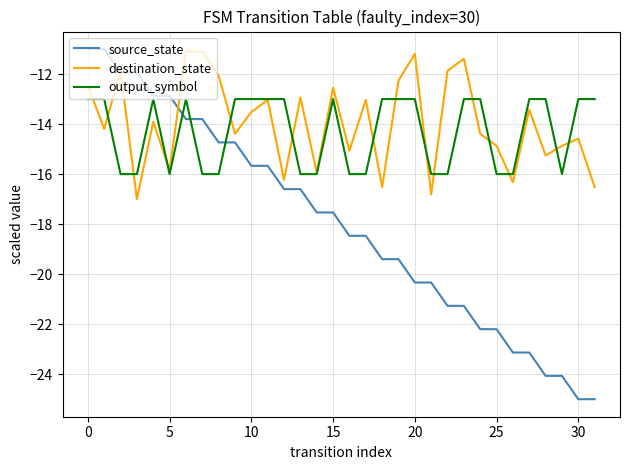

What is the minimum value shown in the chart?

-25.0